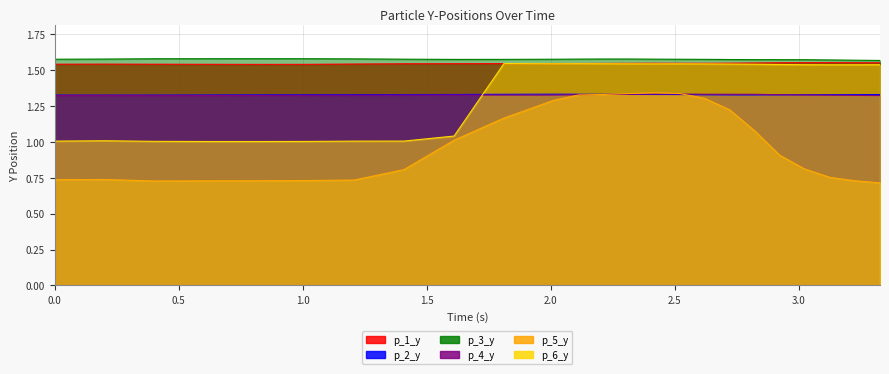

The p_1_y series shows 1.5 at 2.214878797531128. True or false?

True